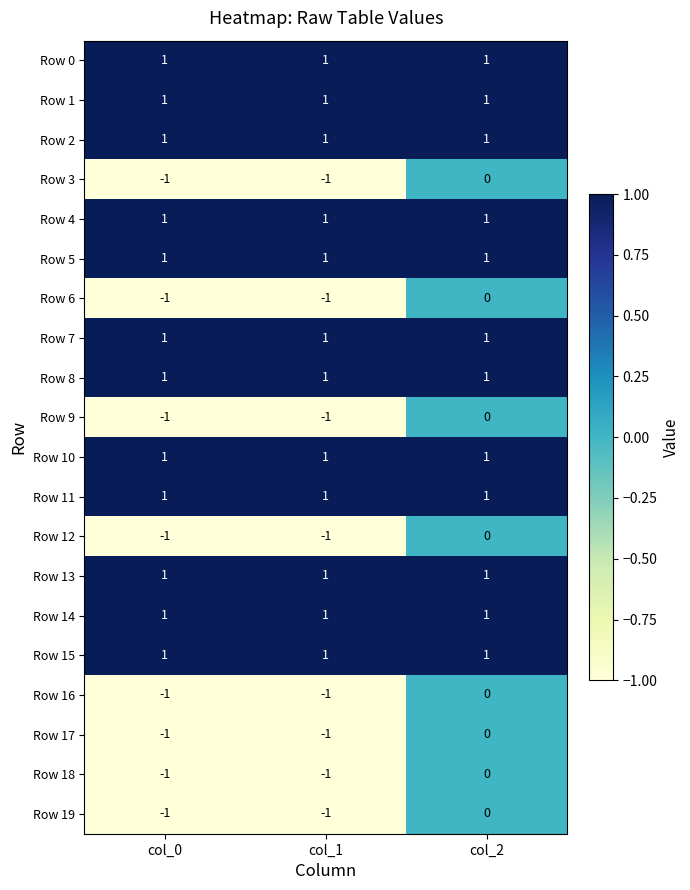

What is the total value across all series at col_2?

12